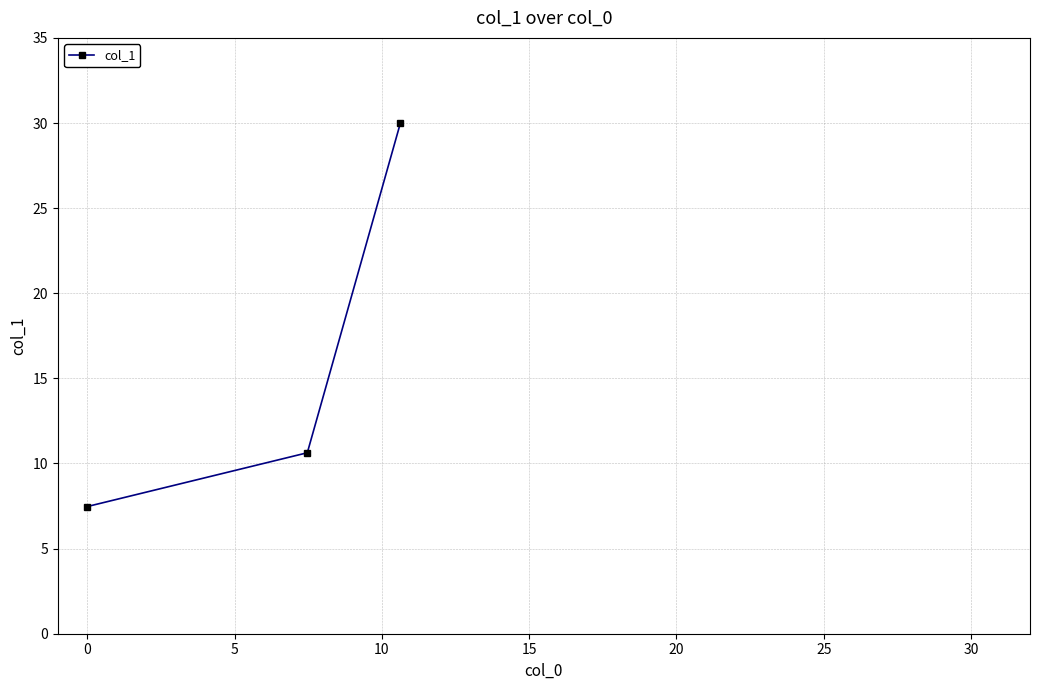

What is the minimum value shown in the chart?

7.5